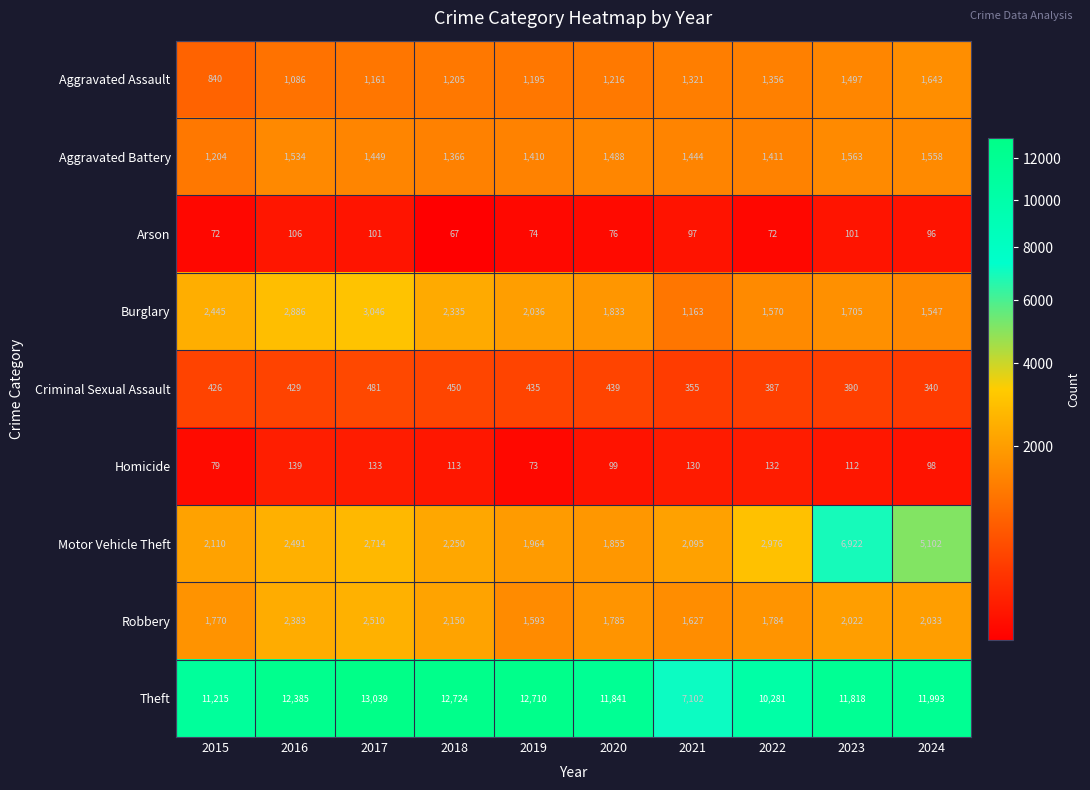

The value of Theft at 2022 is 10281. True or false?

True